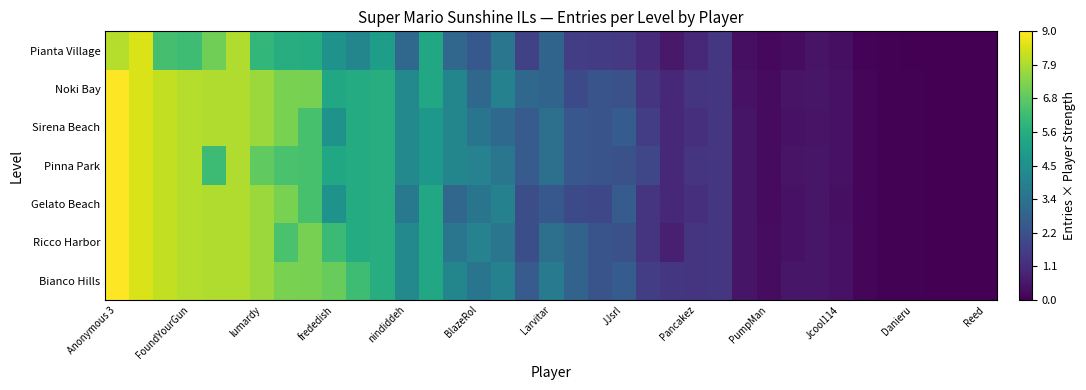

Which series has the largest range (max minus min)?

Bianco Hills